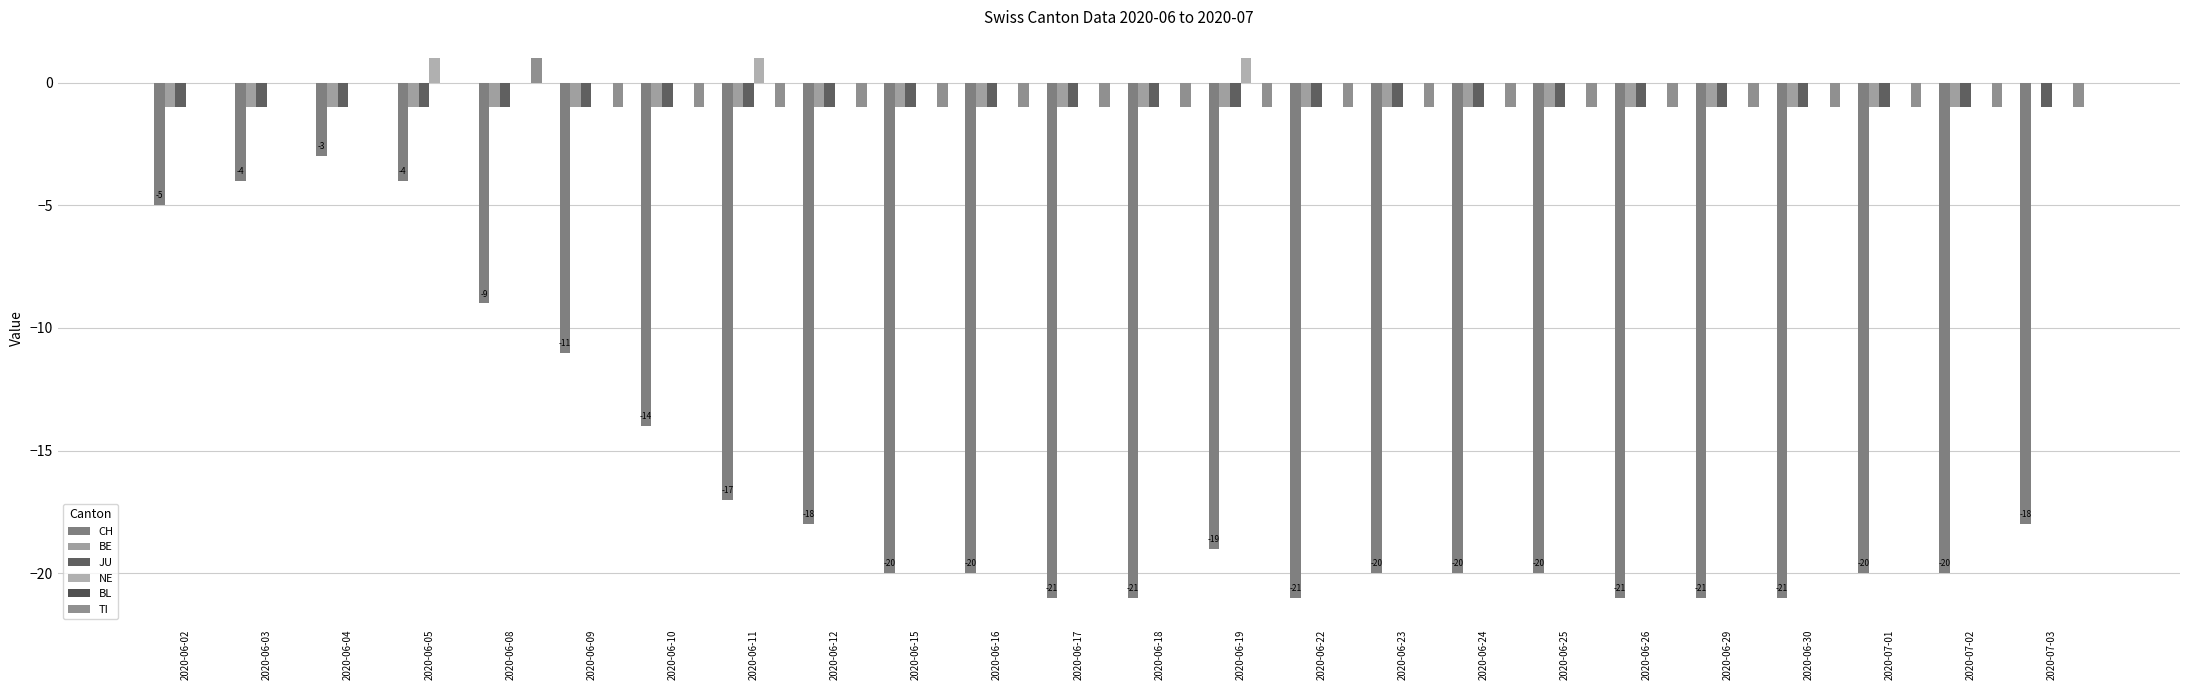

What is the label of the 12th bar from the left?

2020-06-17